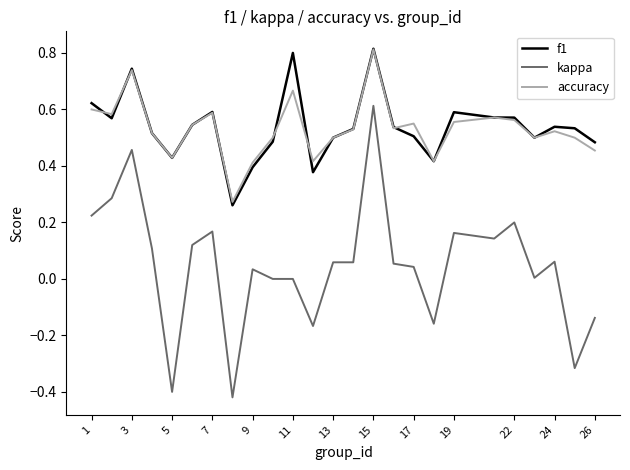

True or false: kappa and accuracy intersect in this chart.

False